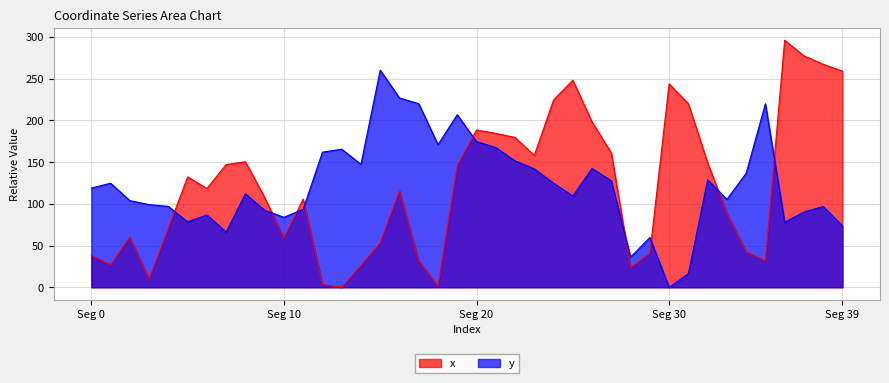

Which has a higher value, 35 or 17?

17